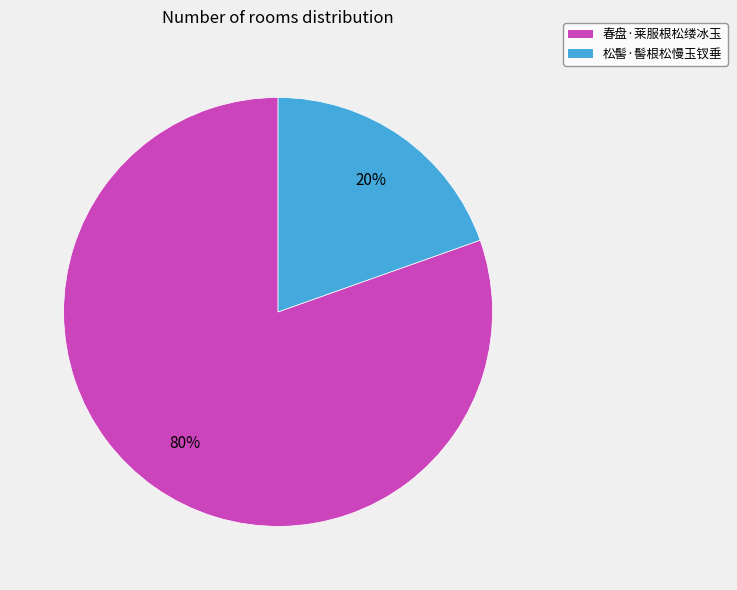

Is the sum of 春盘·莱服根松缕冰玉 and 松髻·髻根松慢玉钗垂 greater than half?

Yes